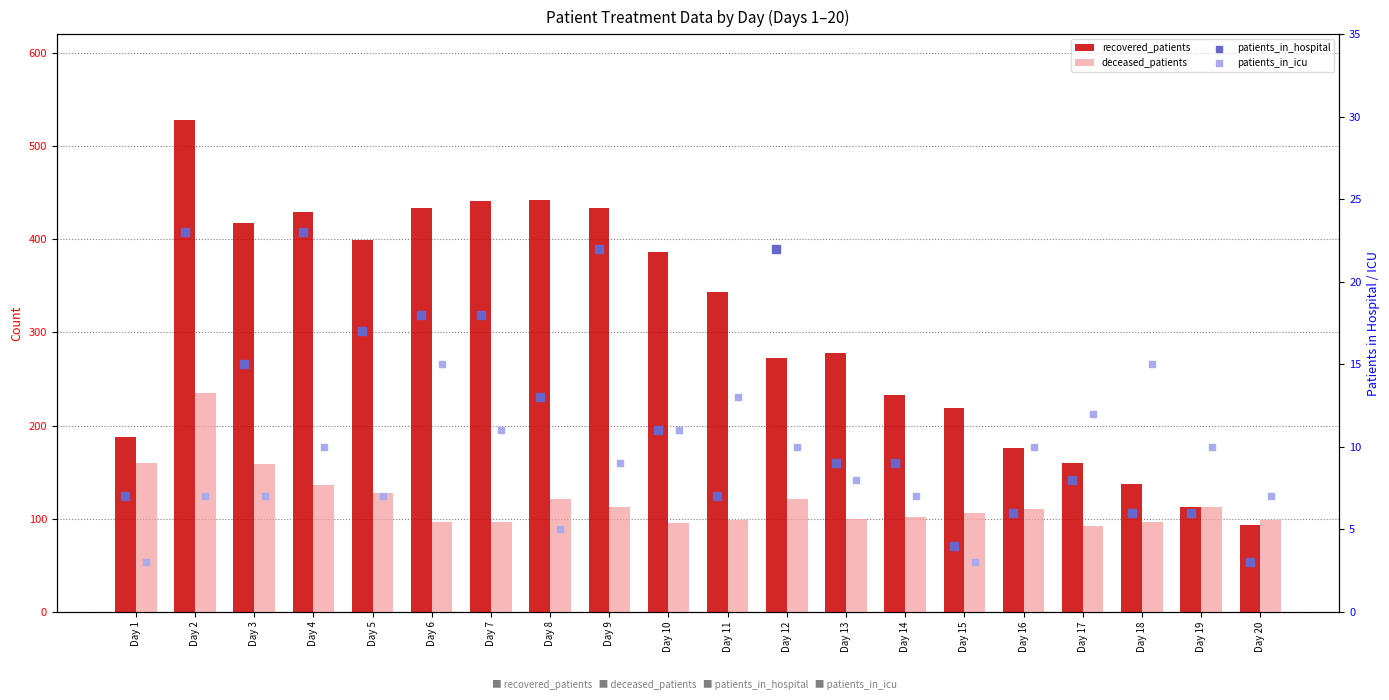

Which series has the largest total across all categories?

recovered_patients